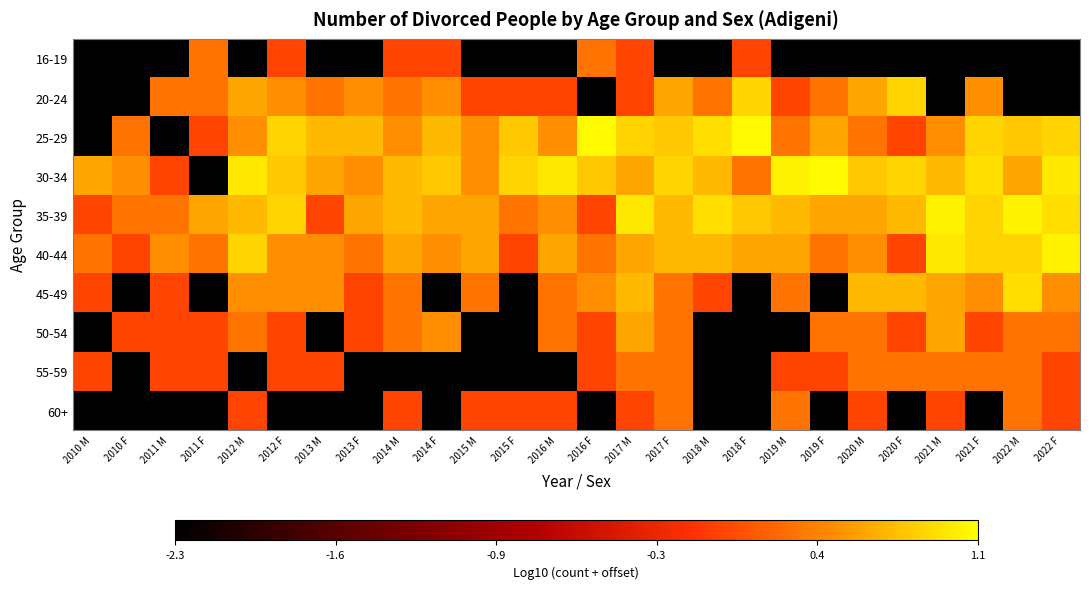

How many categories are shown in the chart?

26